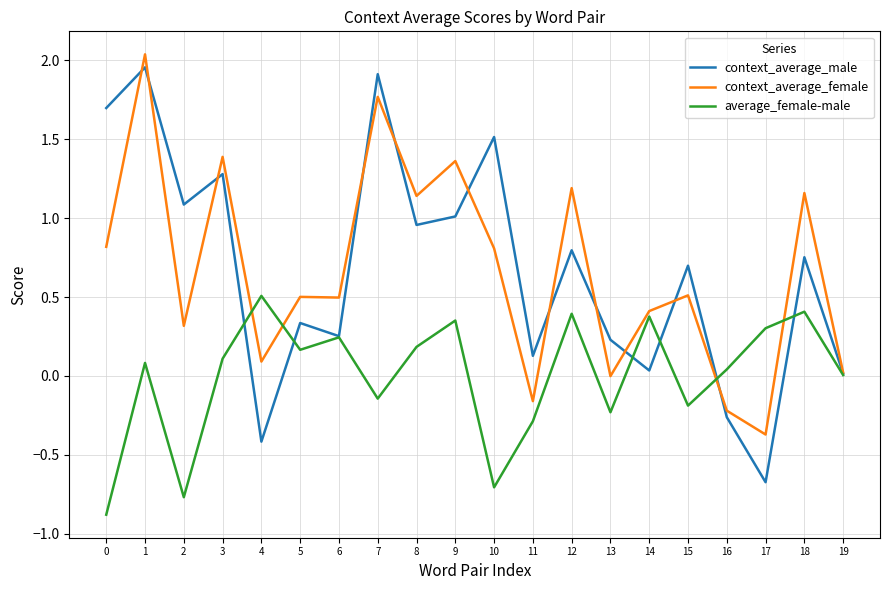

At how many categories does at least one series exceed 0?

20